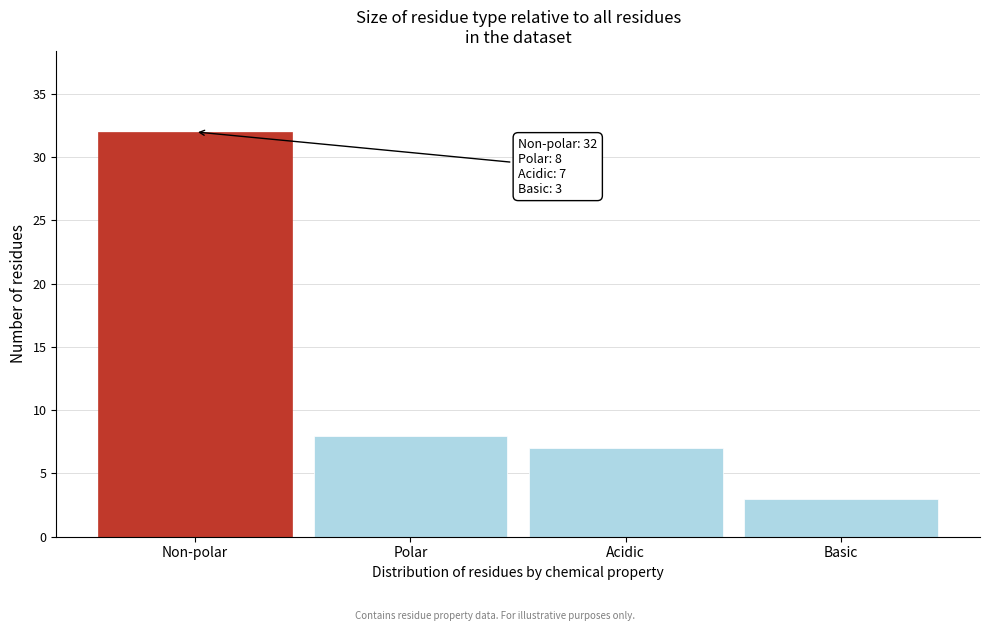

Reading left to right, extract all data points from this chart.

32	8	7	3